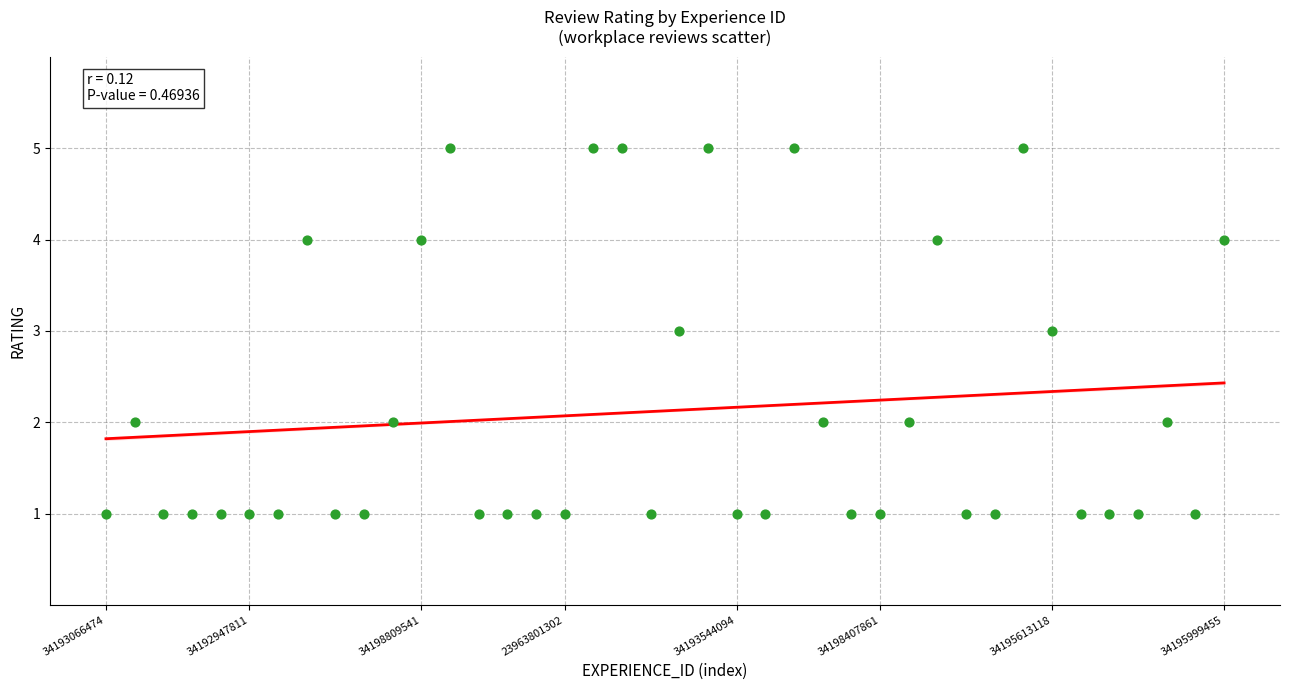

What is the range of Y values (max minus min)?

4